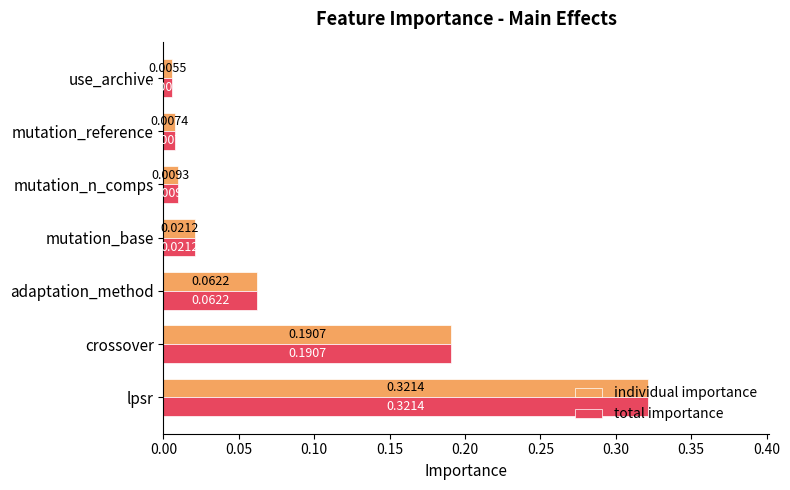

List the labels in order of total importance value, largest first.

lpsr, crossover, adaptation_method, mutation_base, mutation_n_comps, mutation_reference, use_archive